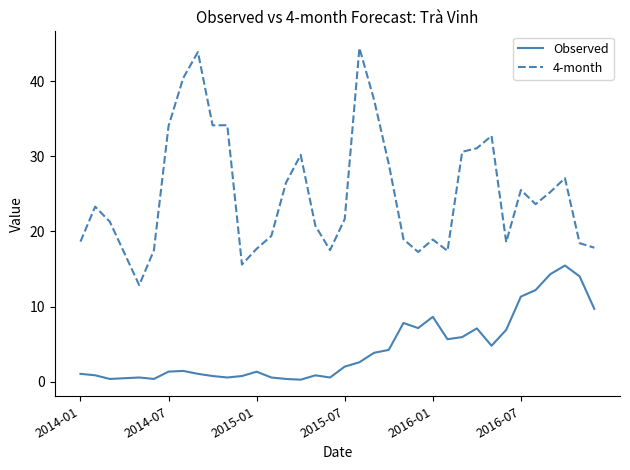

Does the chart have visible grid lines?

No